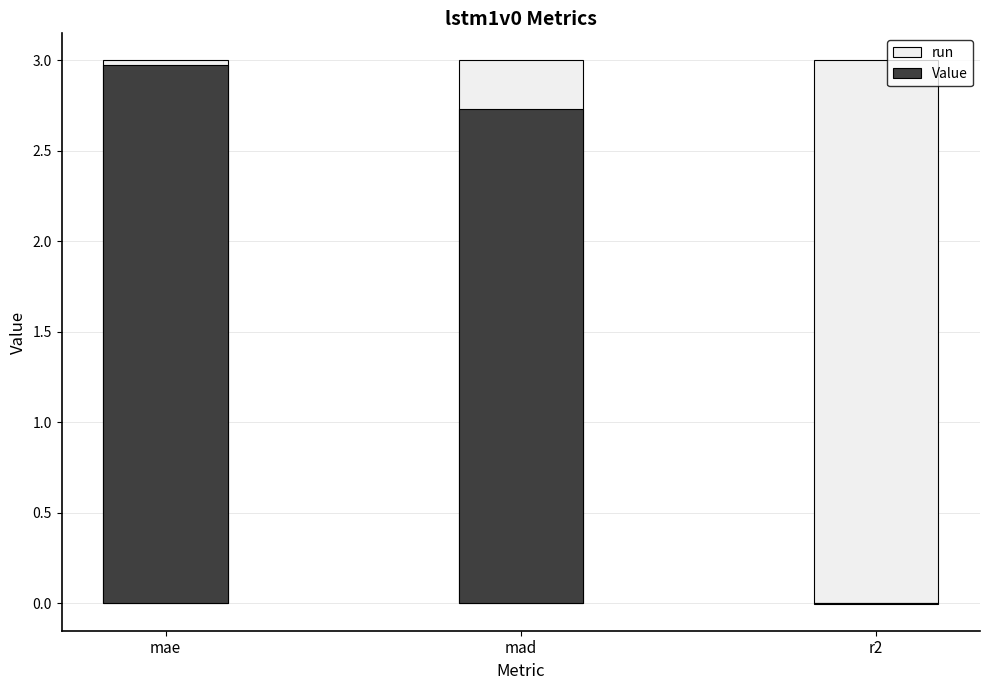

What is the difference between the maximum and second lowest values in the Value series?

0.2